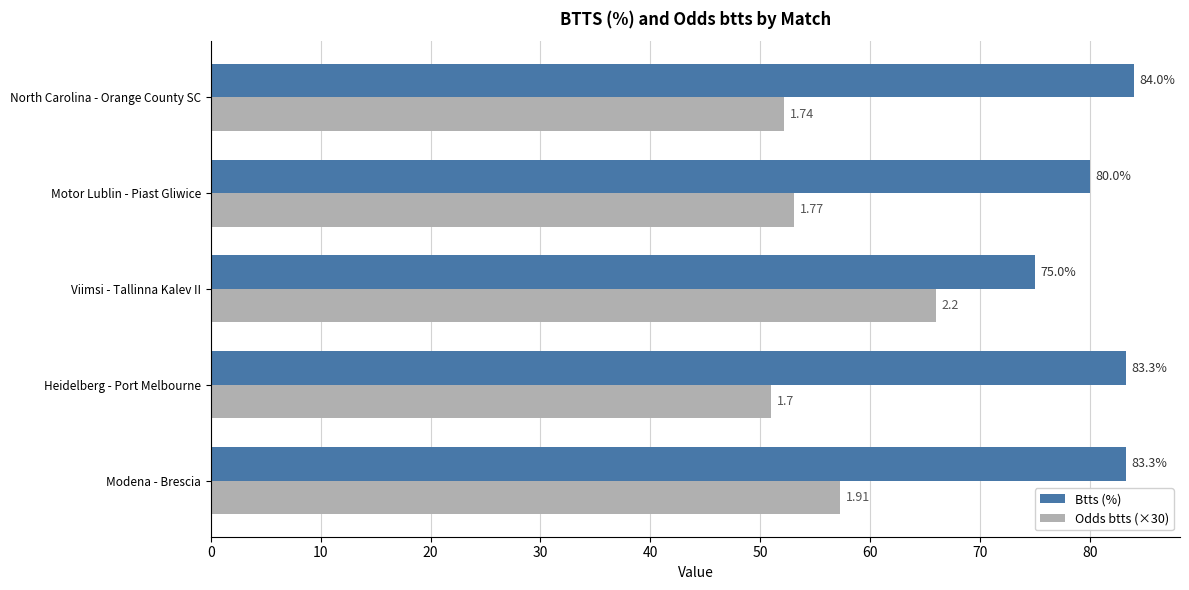

Where is Odds btts (×30) nearest to the value 58?

Modena - Brescia